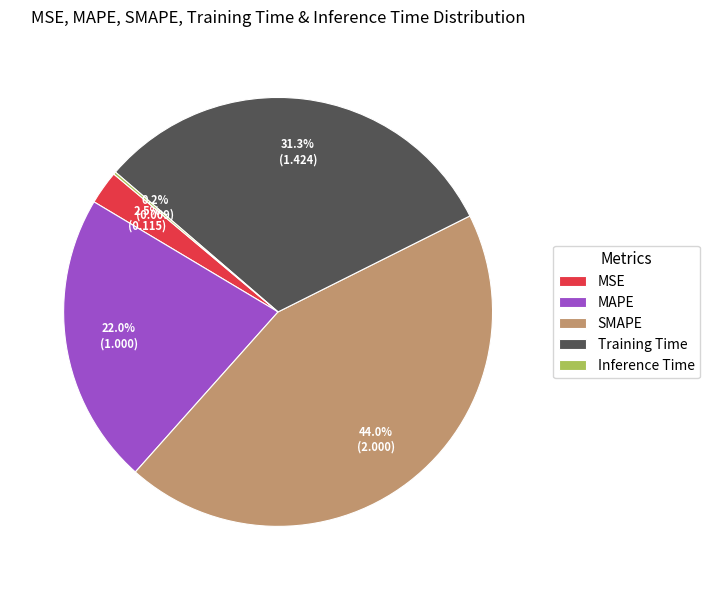

What portion of the pie excludes Training Time?

68.7%